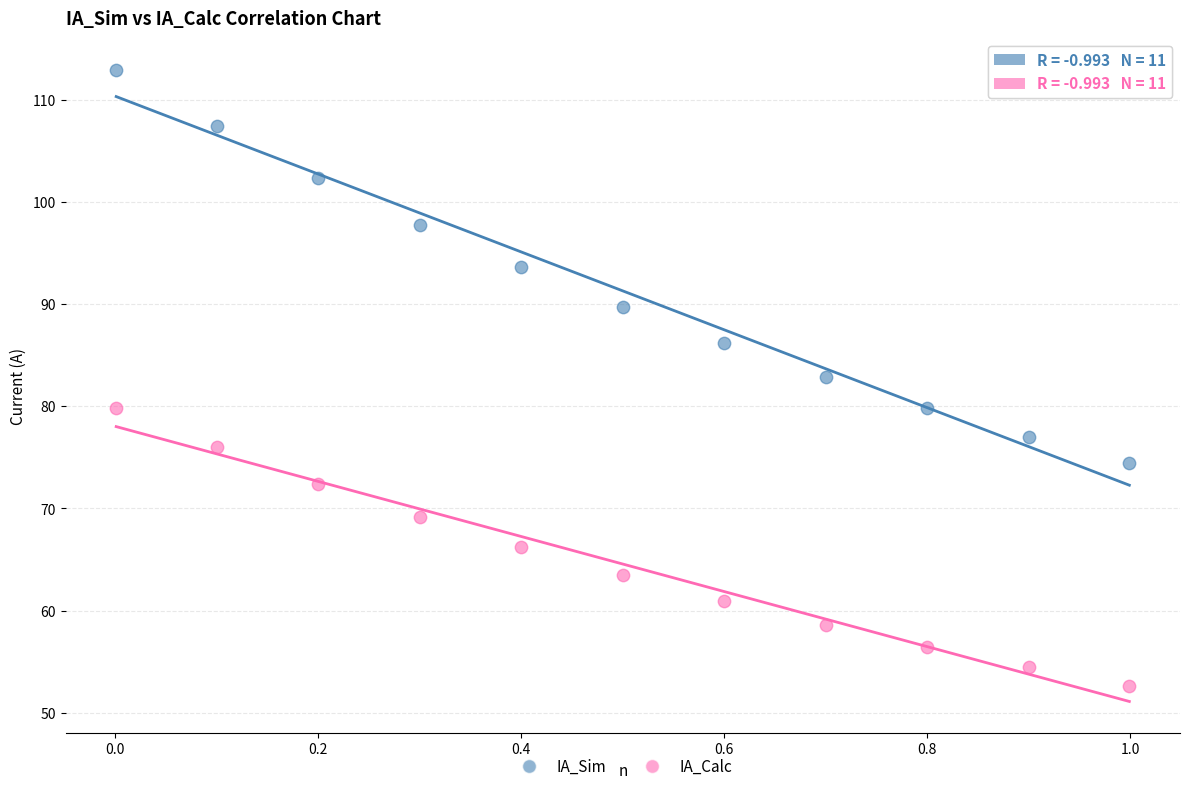

What are all the series names shown in the legend?

IA_Sim, IA_Calc